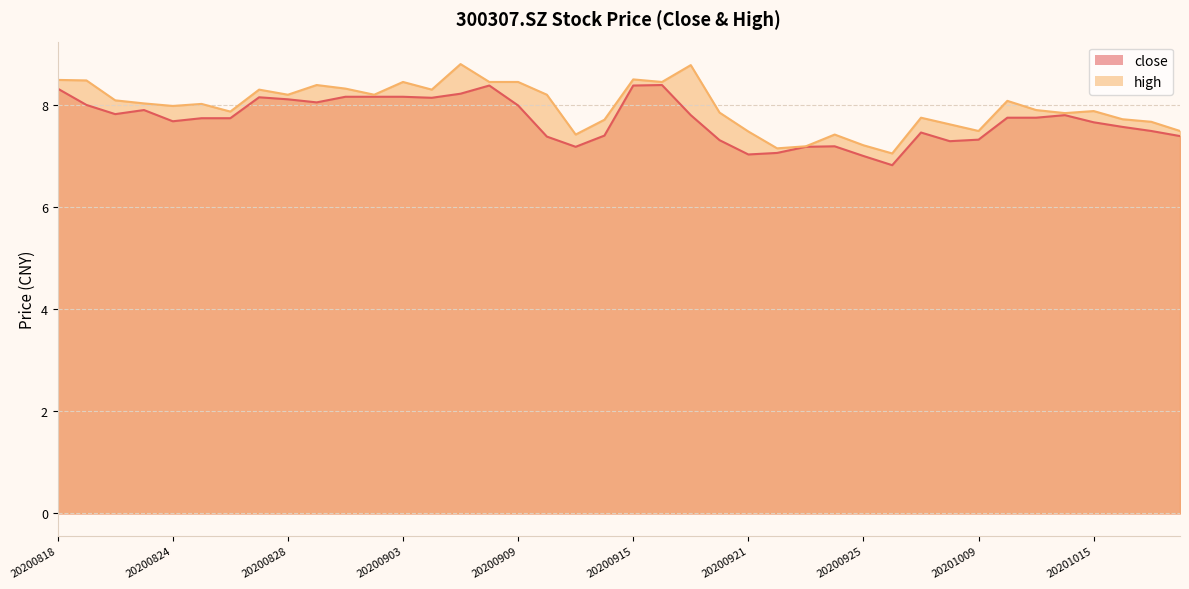

Between 20200928 and 20200923, which is larger?

20200923